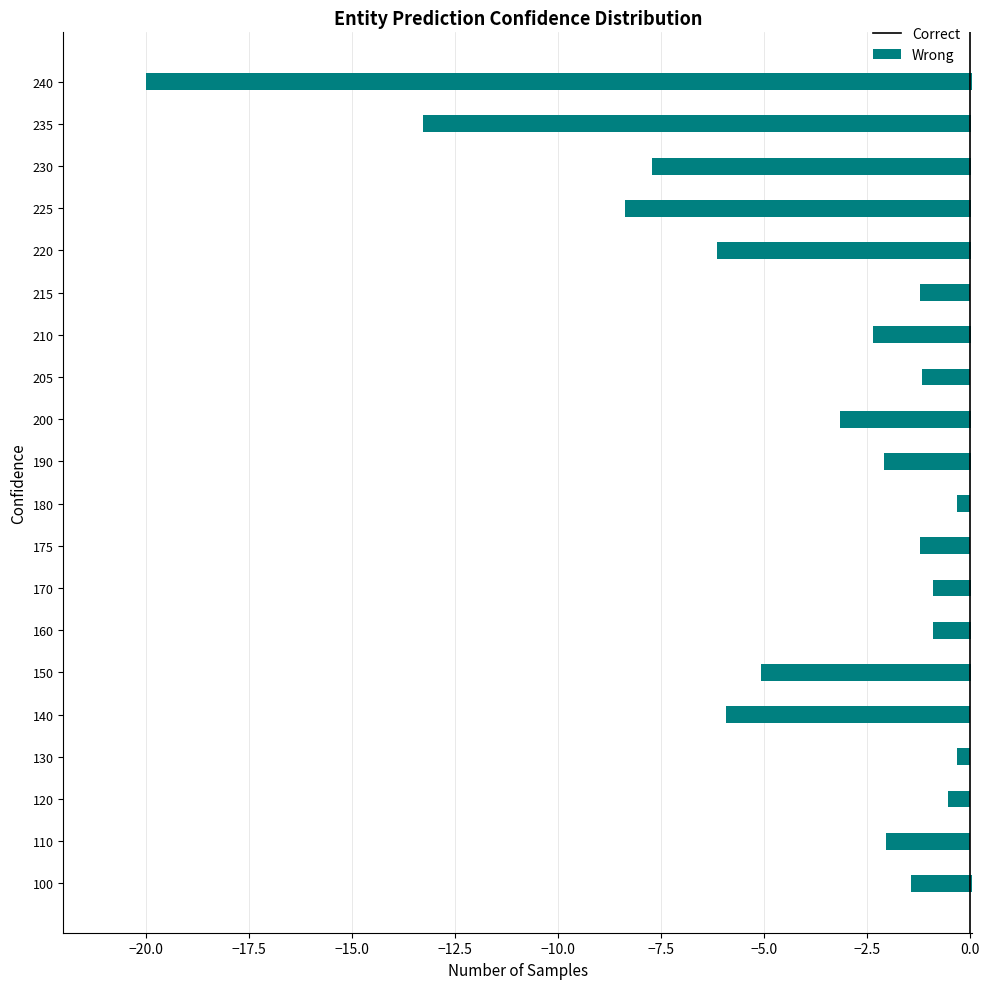

How many groups of bars are there?

20